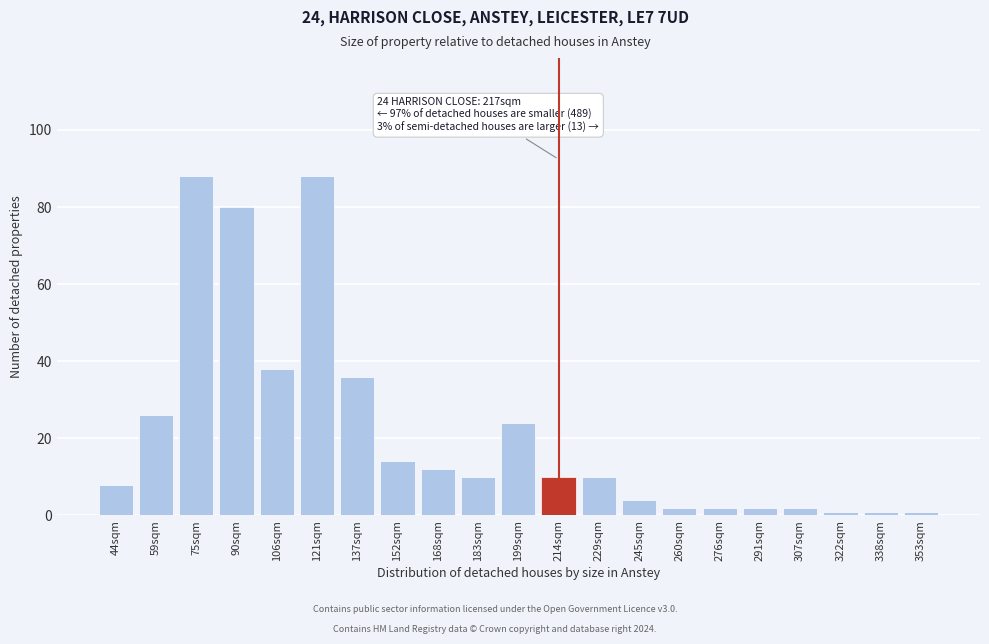

Reading left to right, extract all data points from this chart.

44sqm=8	59sqm=26	75sqm=88	90sqm=80	106sqm=38	121sqm=88	137sqm=36	152sqm=14	168sqm=12	183sqm=10	199sqm=24	214sqm=10	229sqm=10	245sqm=4	260sqm=2	276sqm=2	291sqm=2	307sqm=2	322sqm=1	338sqm=1	353sqm=1